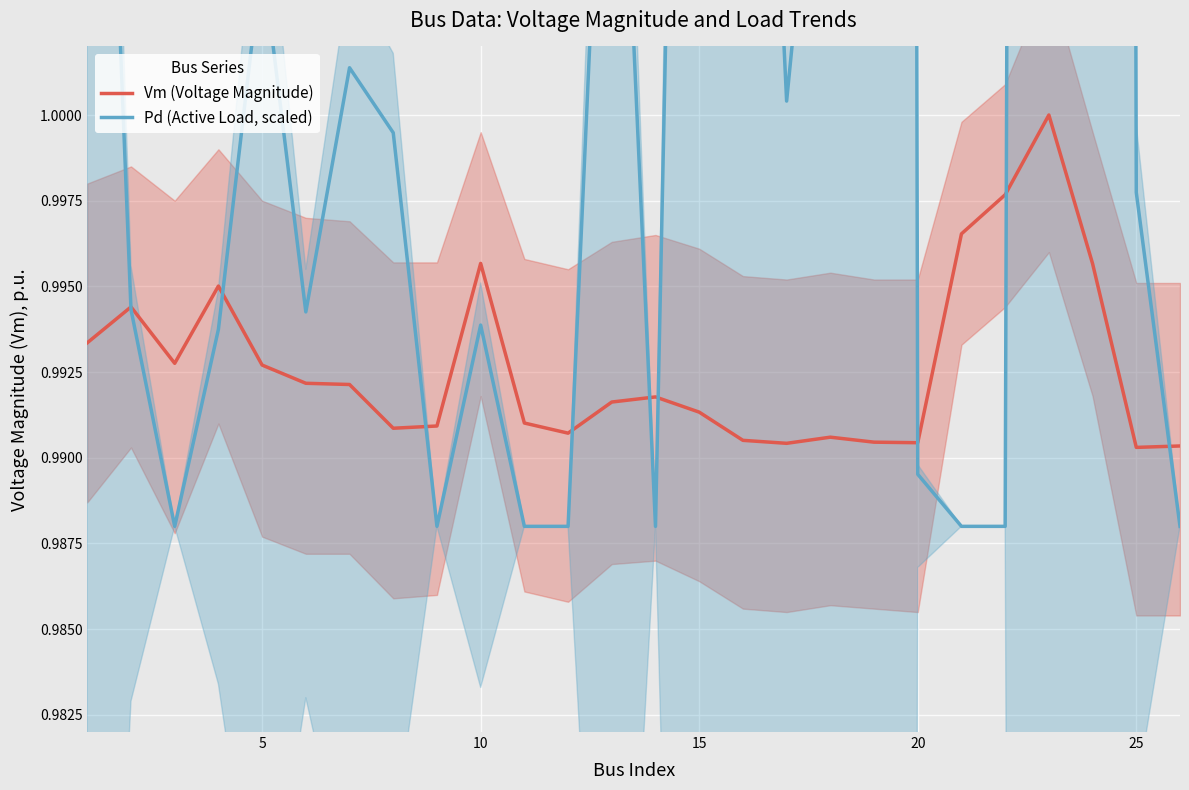

What is the greatest value displayed?

1.6